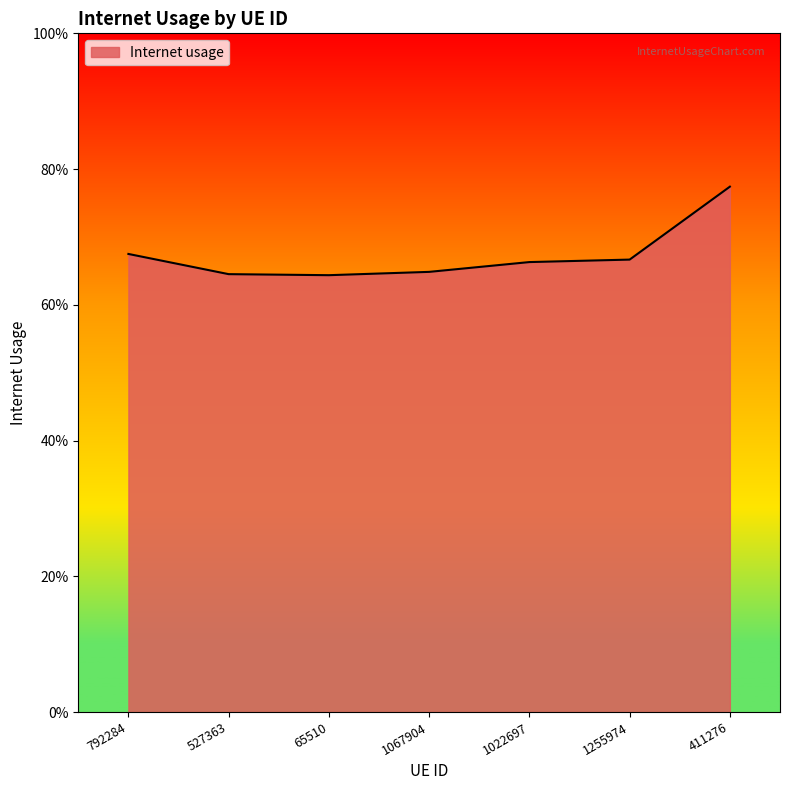

Does the chart have visible grid lines?

No